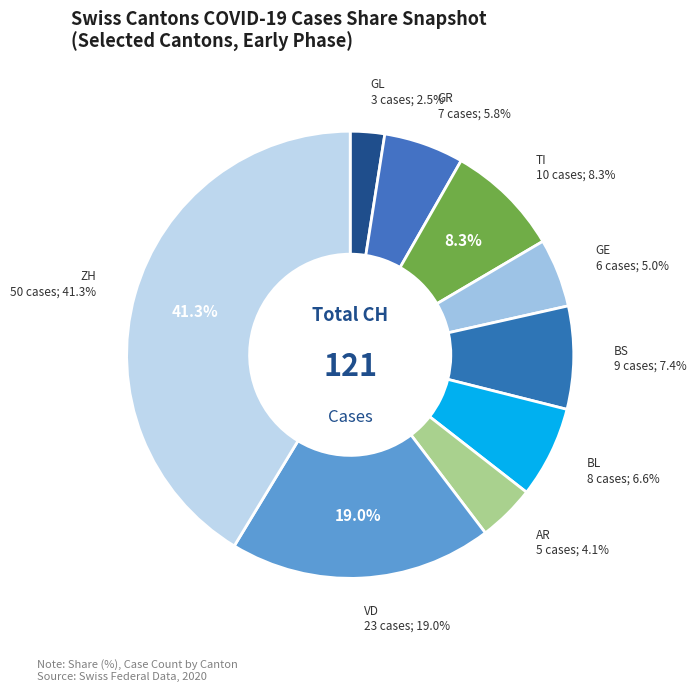

How many segments does this pie chart have?

9